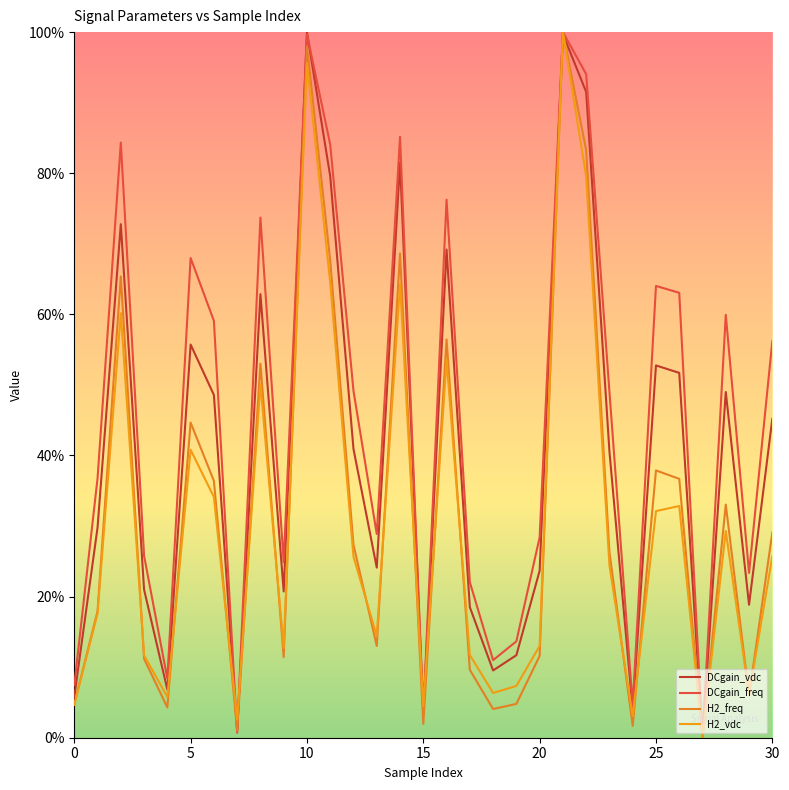

Is this an area chart (filled region under the line)?

No